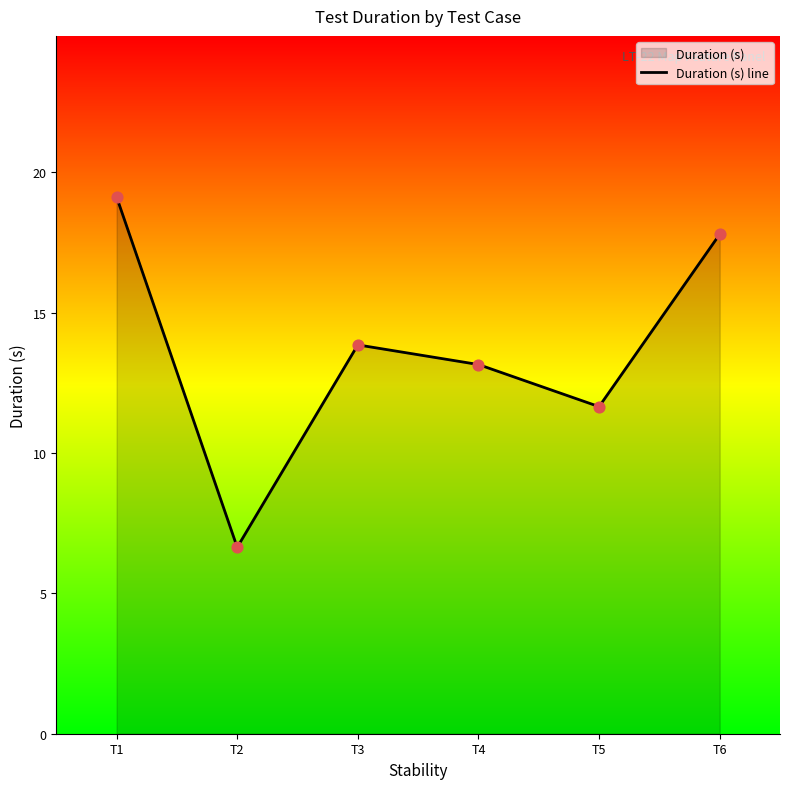

What is the change in value from T1 to T4?

-6.0